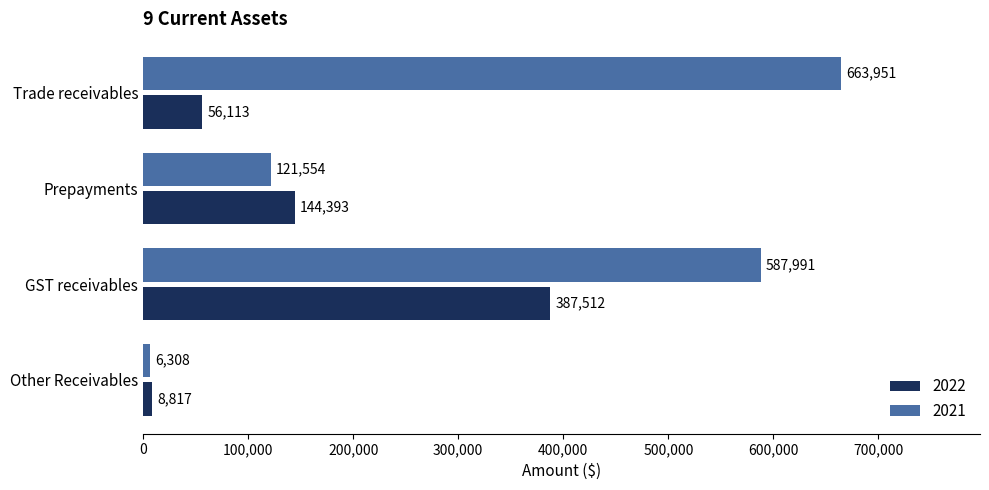

The value of 2021 at Trade receivables is 333086. True or false?

False